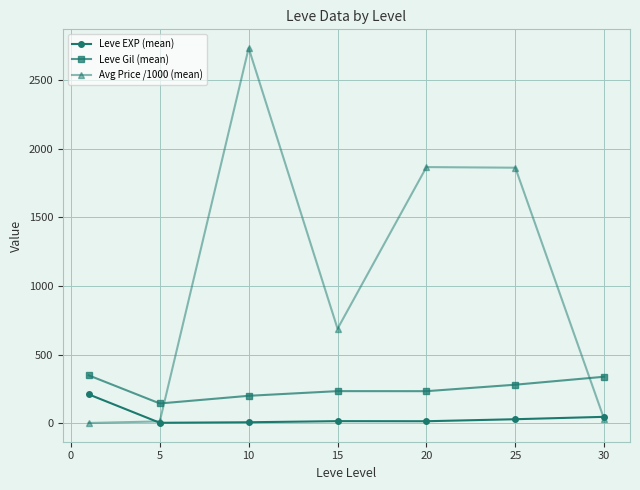

How many intersections are there between Leve Gil (mean) and Avg Price /1000 (mean)?

2